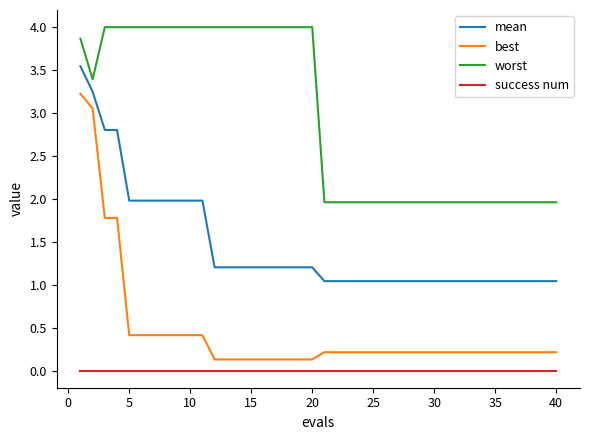

What are all the series names shown in the legend?

mean, best, worst, success num